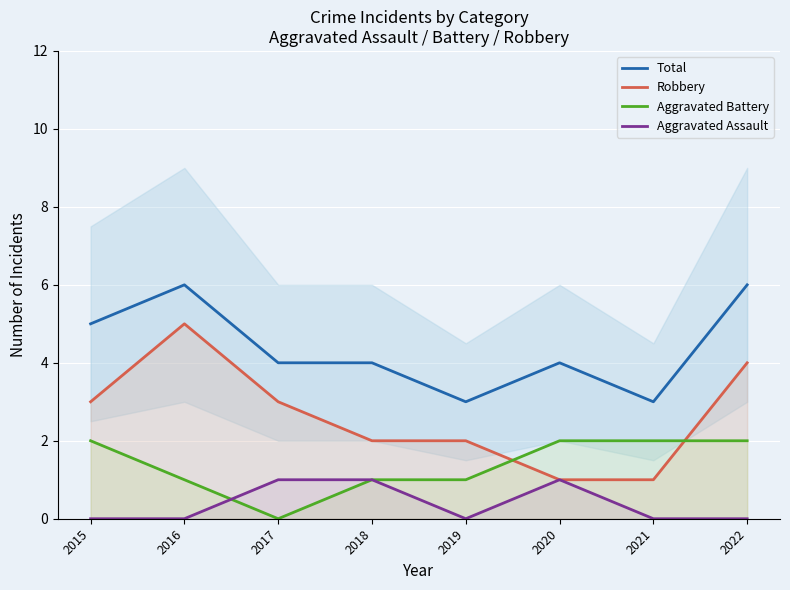

True or false: Aggravated Assault and Robbery cross at least once.

False